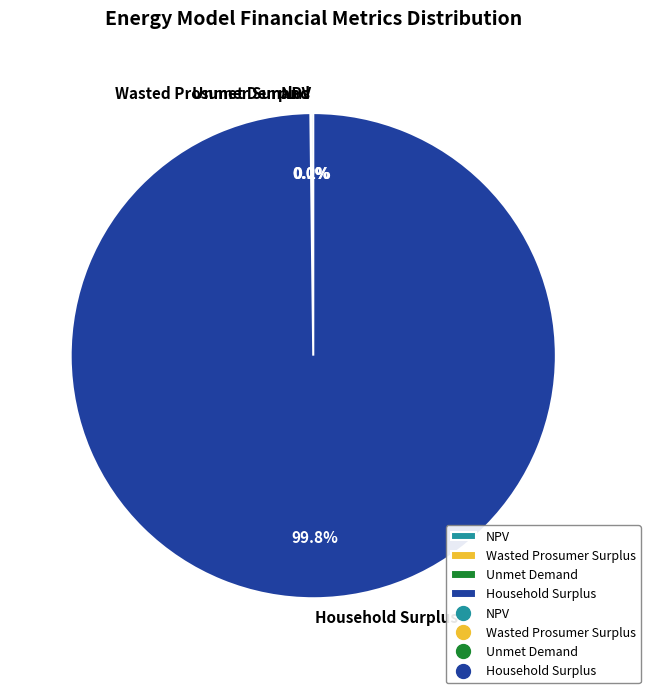

To the nearest percent, what is the difference between the largest and smallest slice percentages?

100%